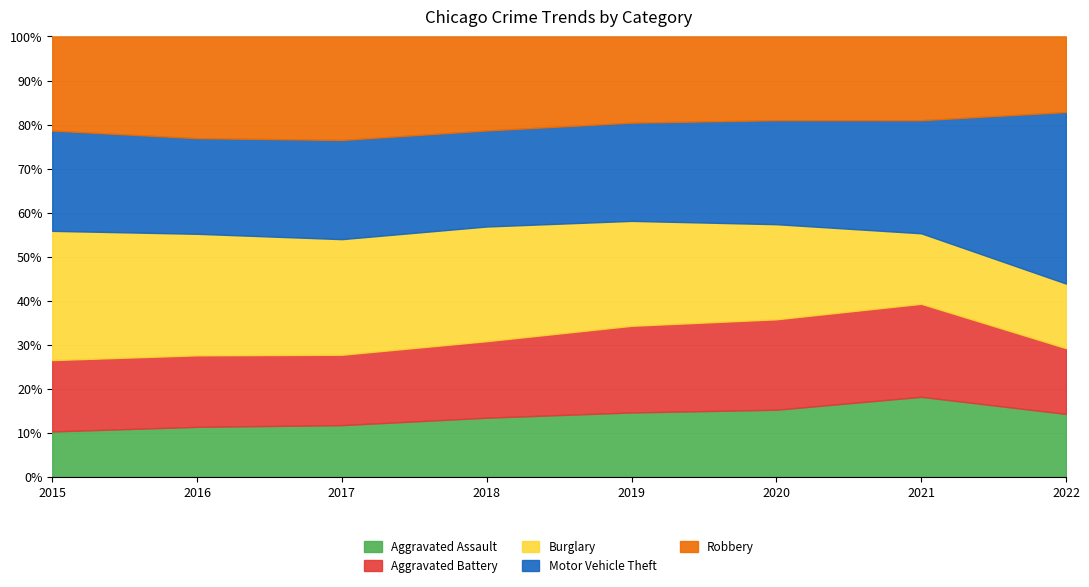

What is the minimum value for Aggravated Assault?

10.3